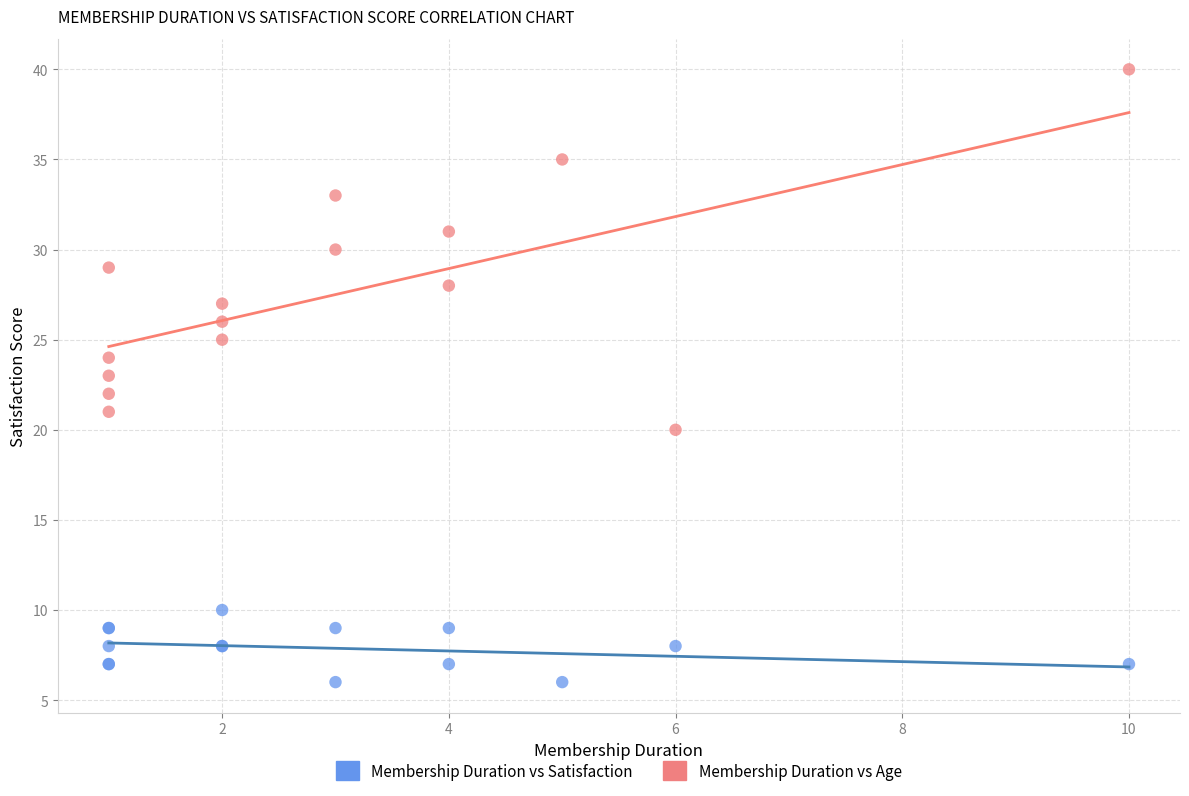

Which series contains the lowest Y value?

Membership Duration vs Satisfaction